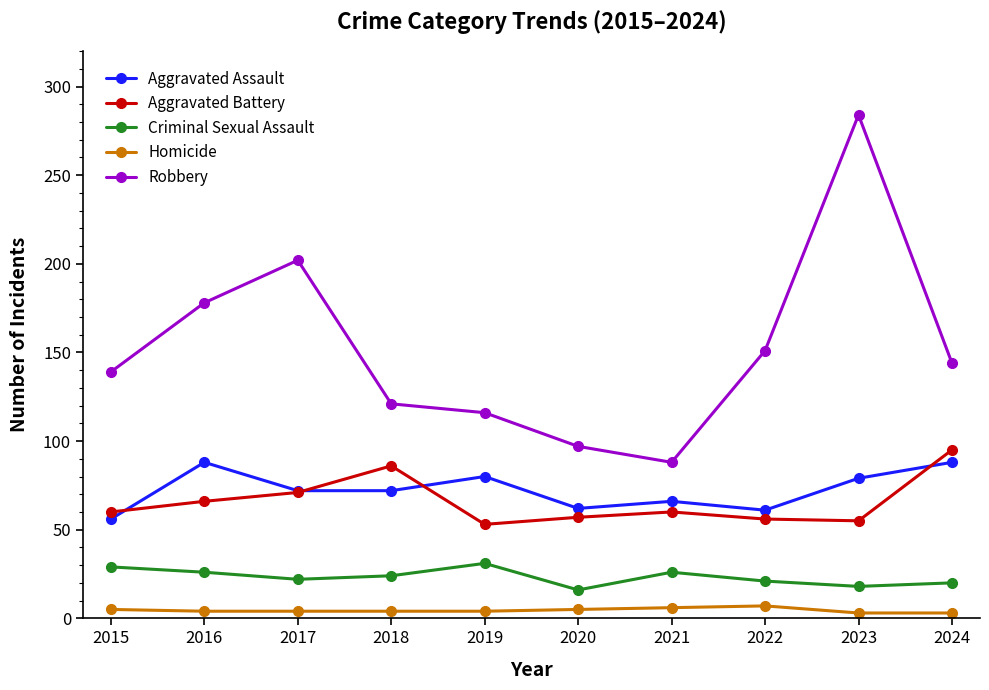

What is the maximum value for Criminal Sexual Assault?

31